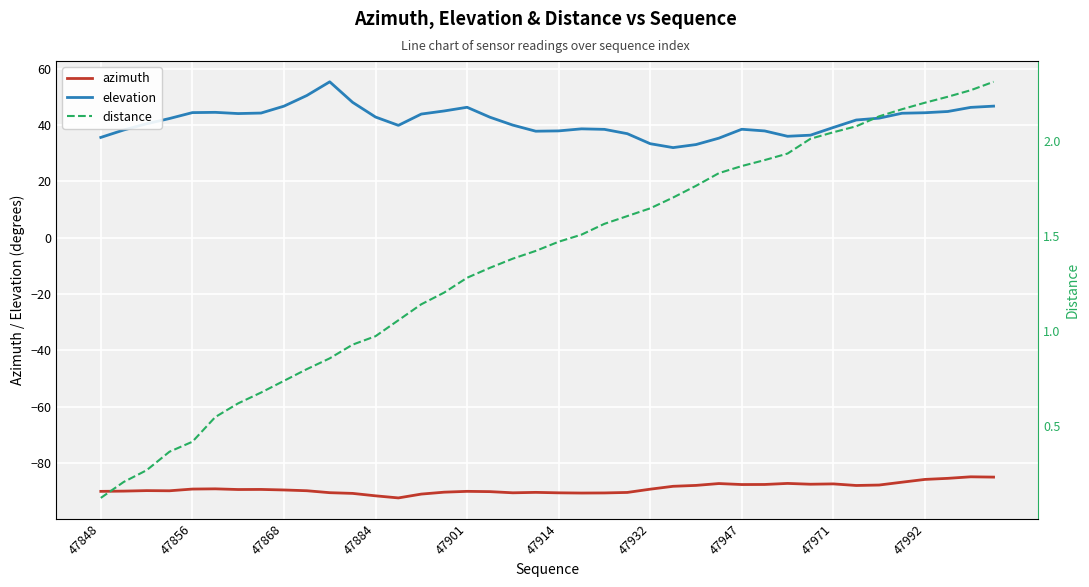

True or false: azimuth and elevation intersect in this chart.

False